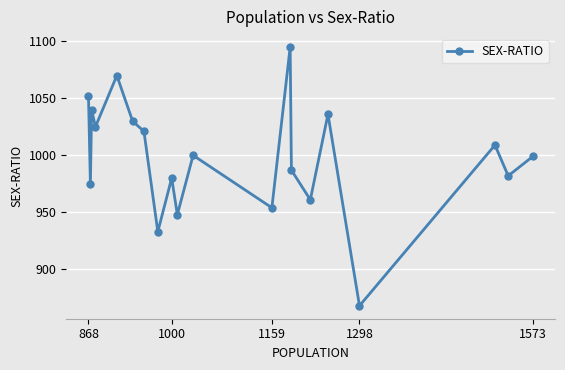

At which category does the chart reach its minimum across all series?

1298